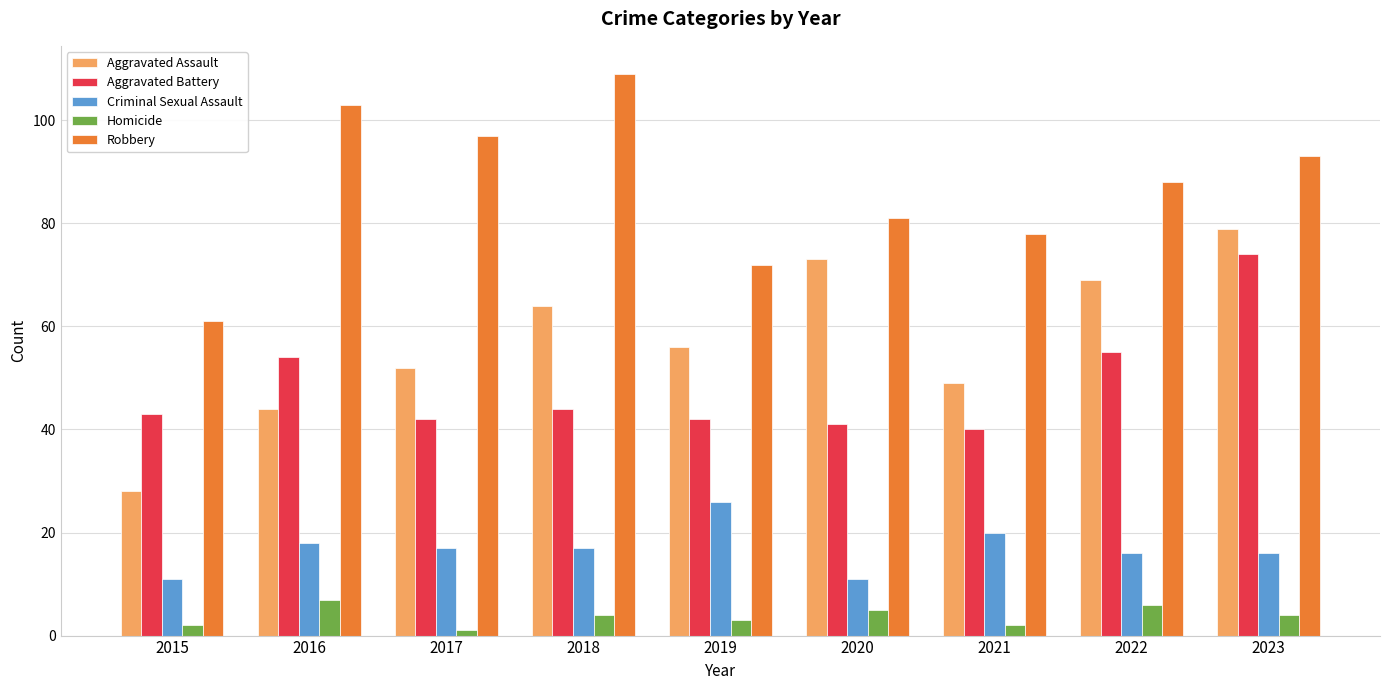

What is the difference between the Aggravated Battery values at 2016 and 2021?

14